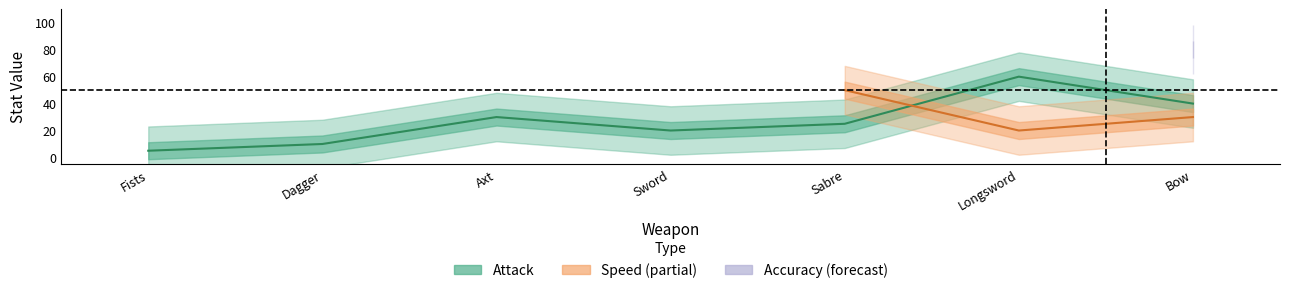

List the series in order of their overall mean, highest first.

Accuracy, Speed, Attack